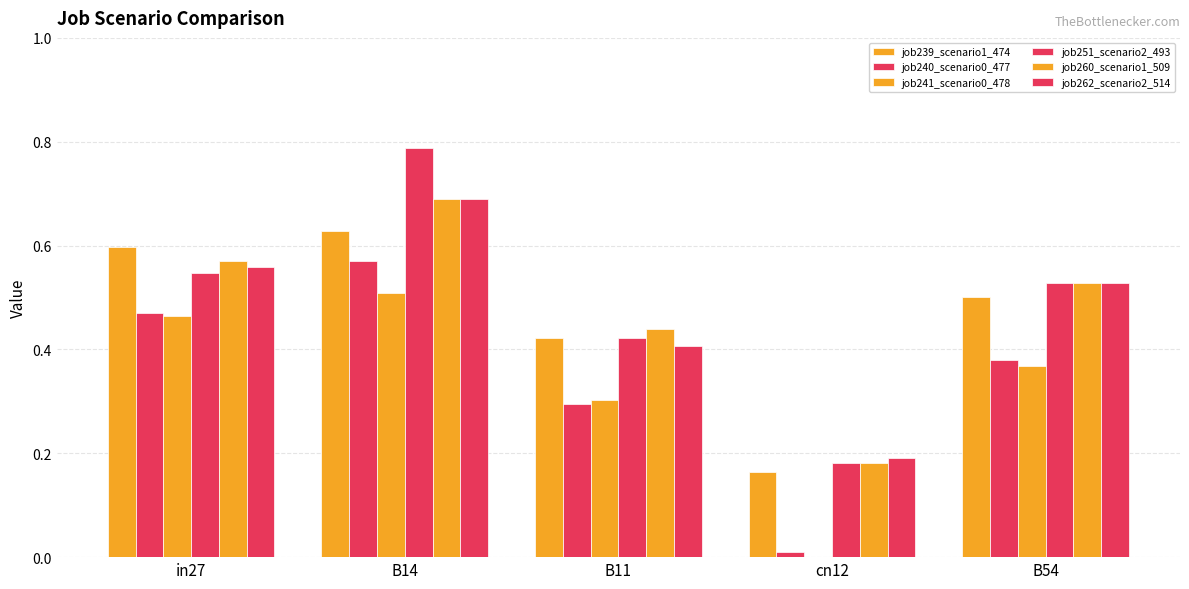

How many groups of bars are there?

5